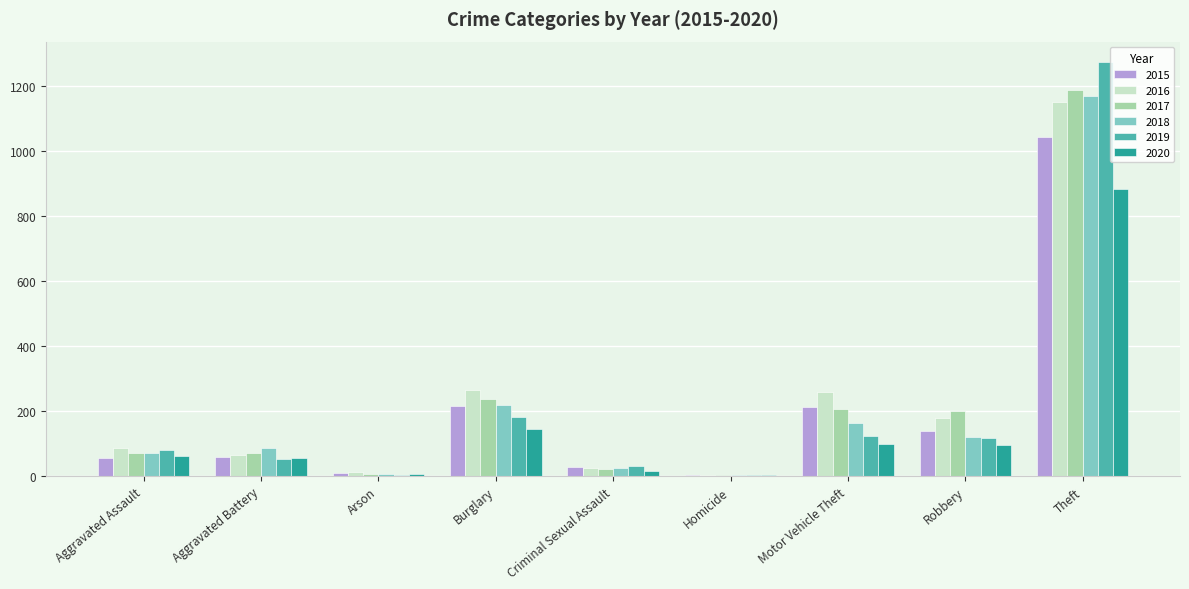

What is the sum of all 2017 values?

2011